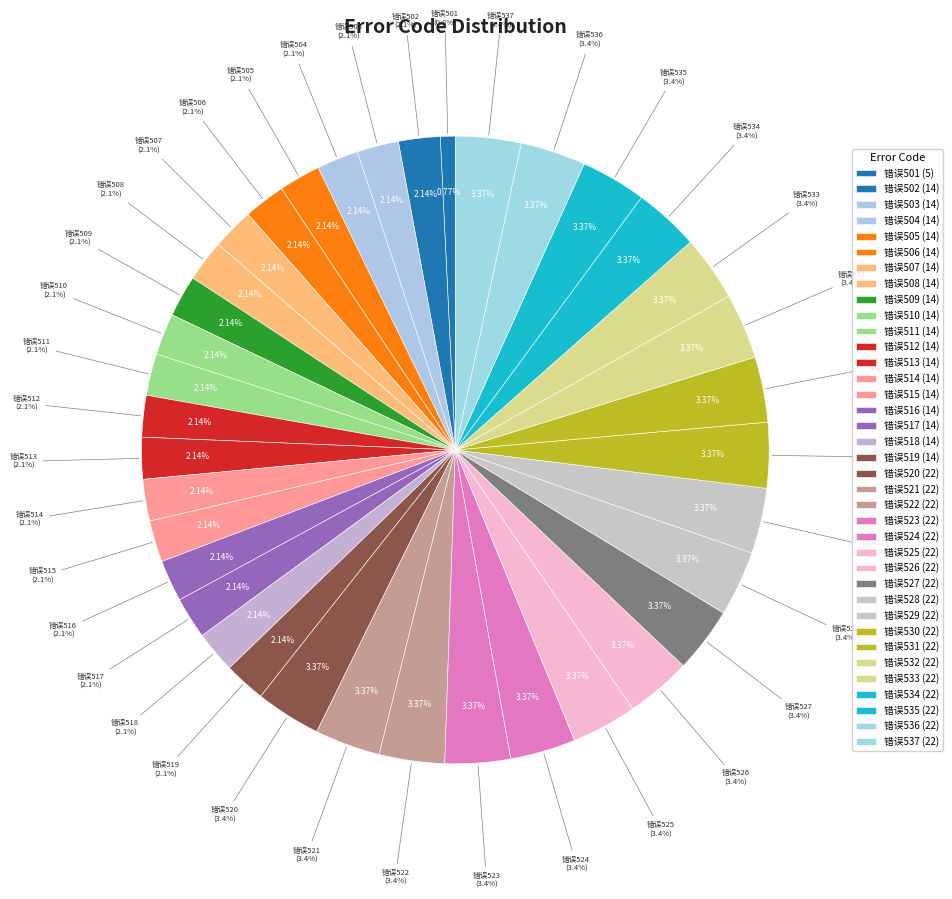

To the nearest percent, what percentage of the pie is 错误508?

2%